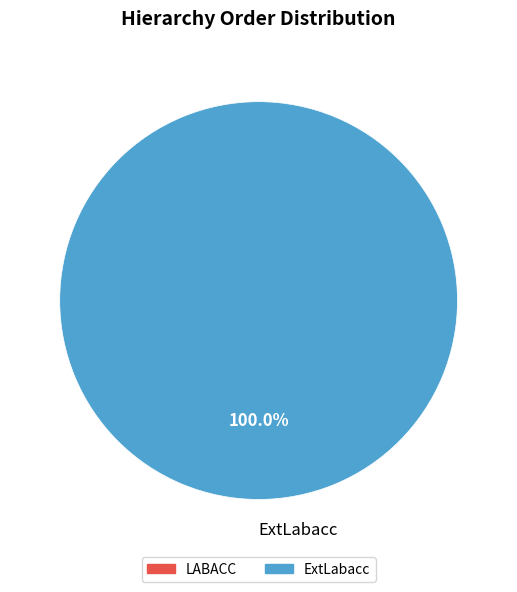

To the nearest percent, what percentage of the pie is ExtLabacc?

100%